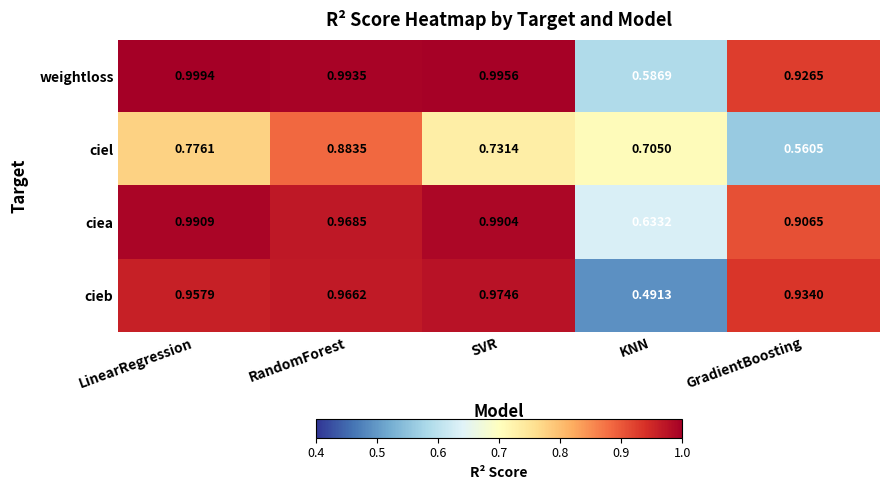

What is the difference between the highest and lowest values at GradientBoosting?

0.4